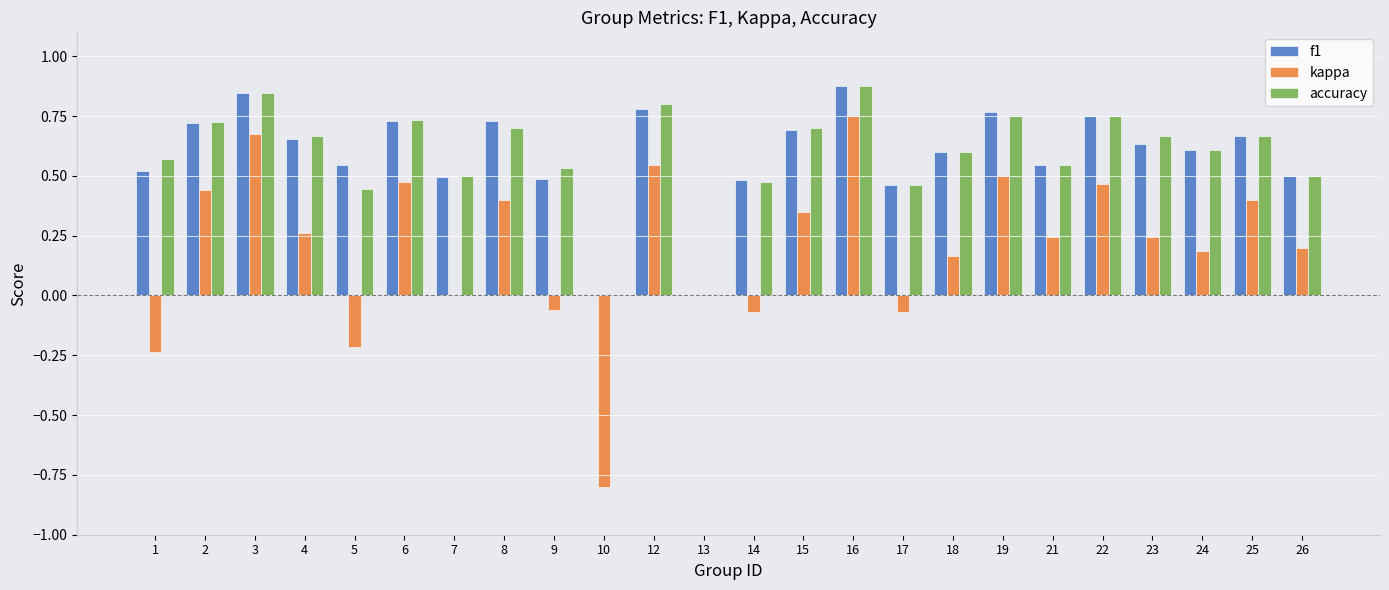

What is the sum of all accuracy values?

14.1